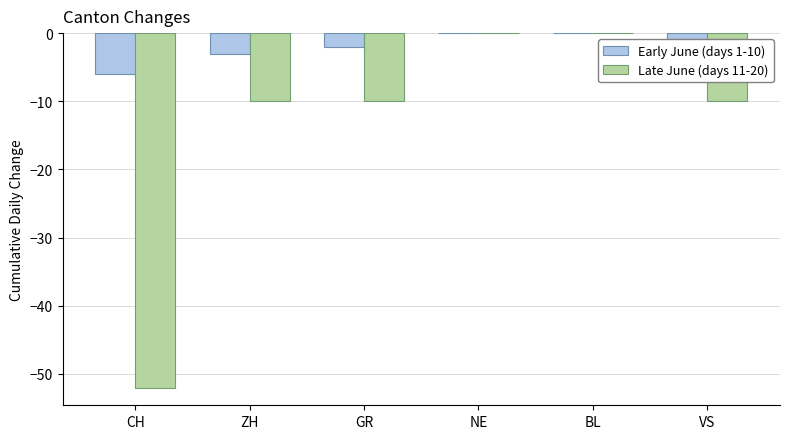

Reading left to right, extract all data points from this chart.

Early June (days 1-10): -6	-3	-2	0	0	-3
Late June (days 11-20): -52	-10	-10	0	0	-10